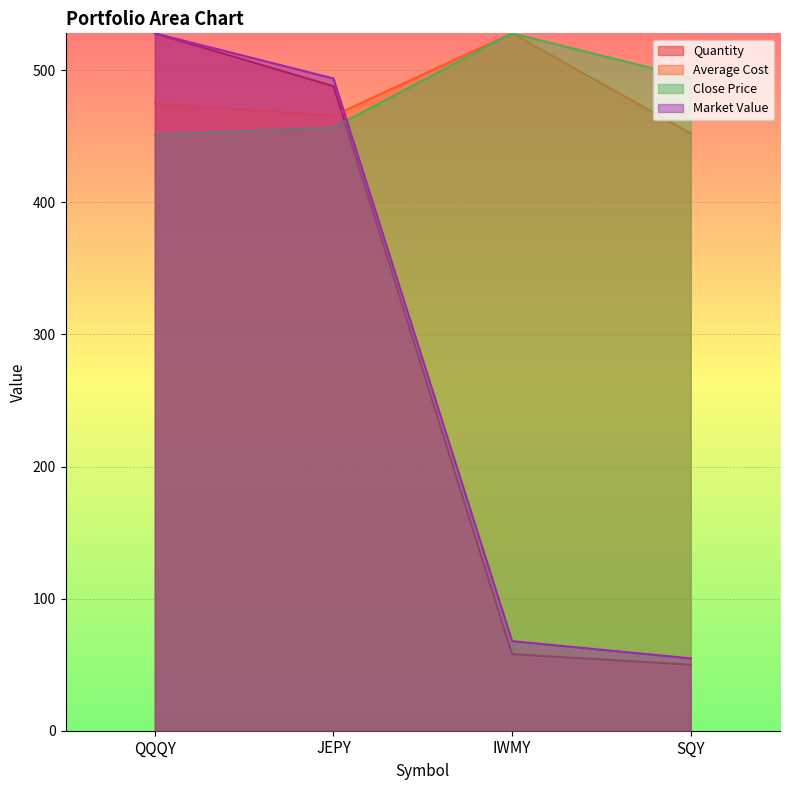

Between JEPY and IWMY, which series saw the biggest shift?

Quantity